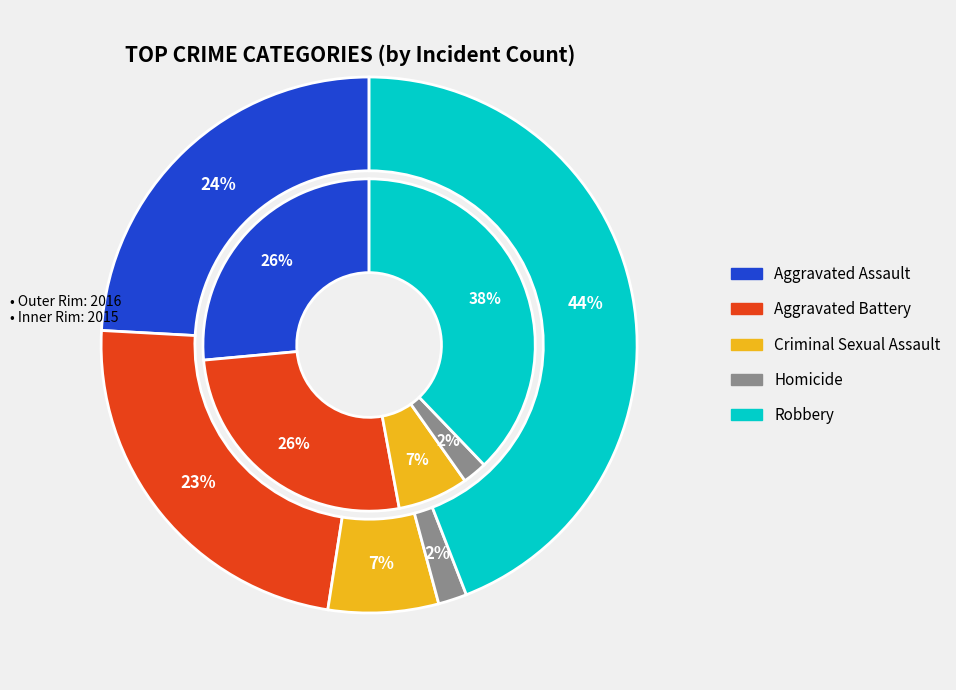

At Robbery, list the series in order from smallest to largest.

values_2015, values_2016